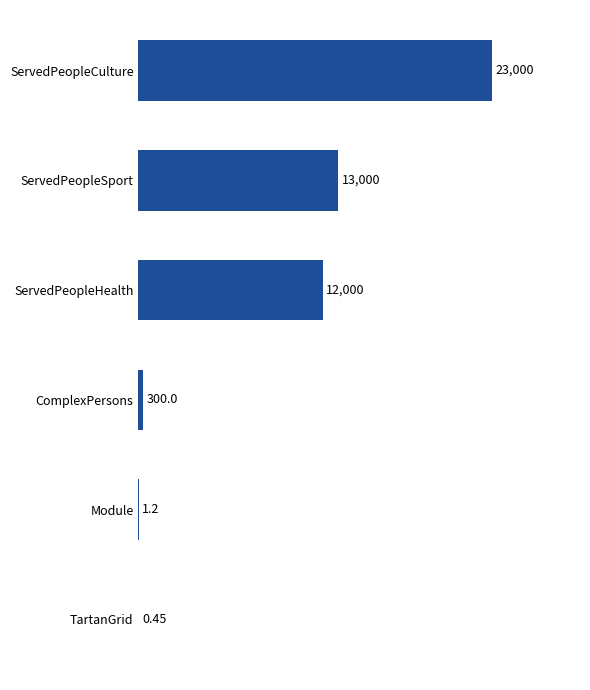

Which category has the highest value across all series?

ServedPeopleCulture